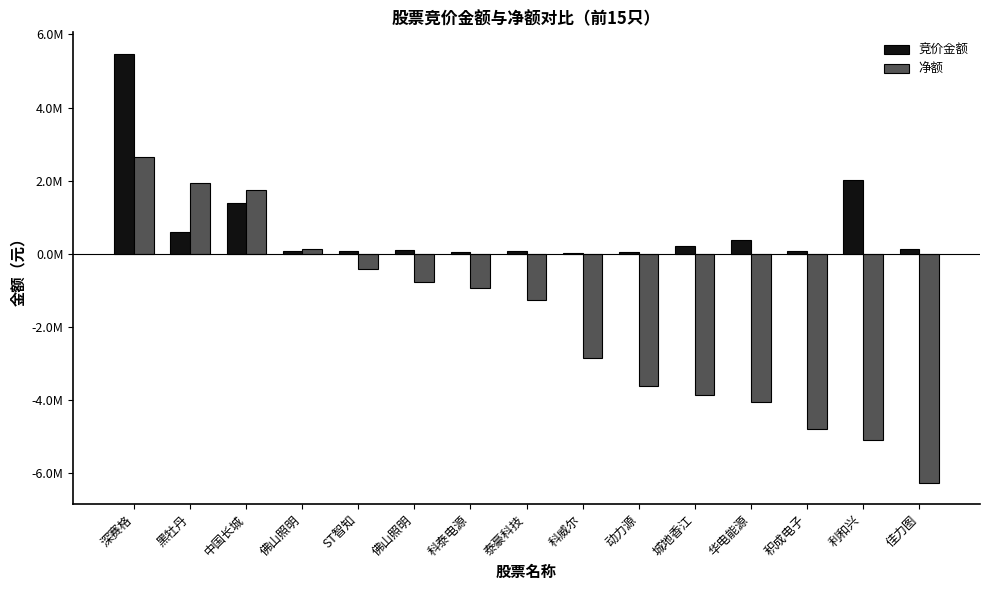

Which series has the largest total across all categories?

竞价金额